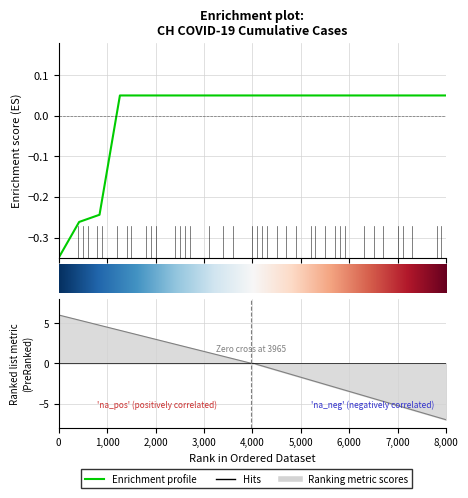

Reading left to right, transcribe all the data shown in this chart.

-0.3	-0.3	-0.2	0.1	0.1	0.1	0.1	0.1	0.1	0.1	0.1	0.1	0.1	0.1	0.1	0.1	0.1	0.1	0.1	0.1